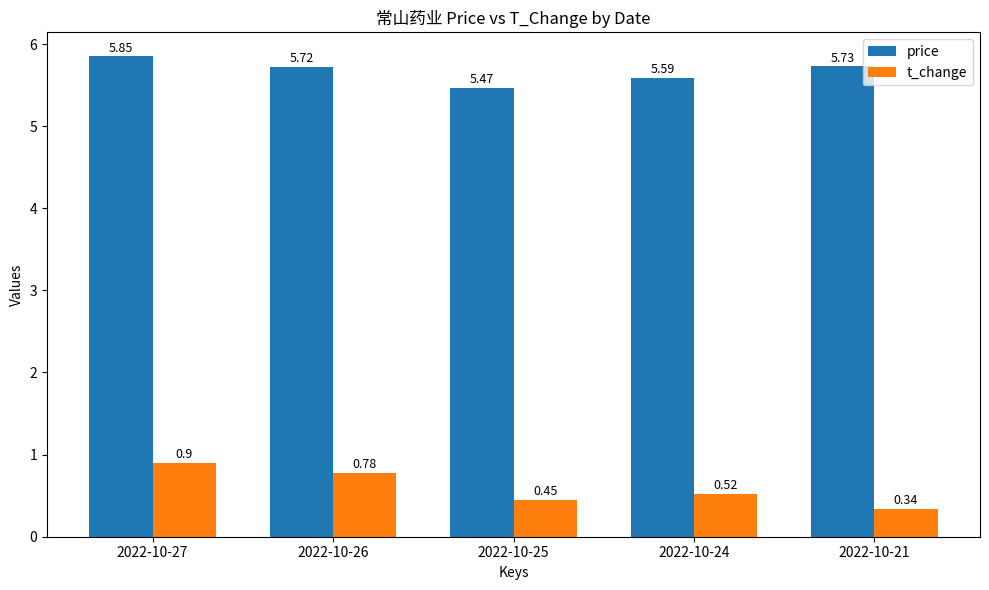

List the series in order of their peak value, lowest first.

t_change, price